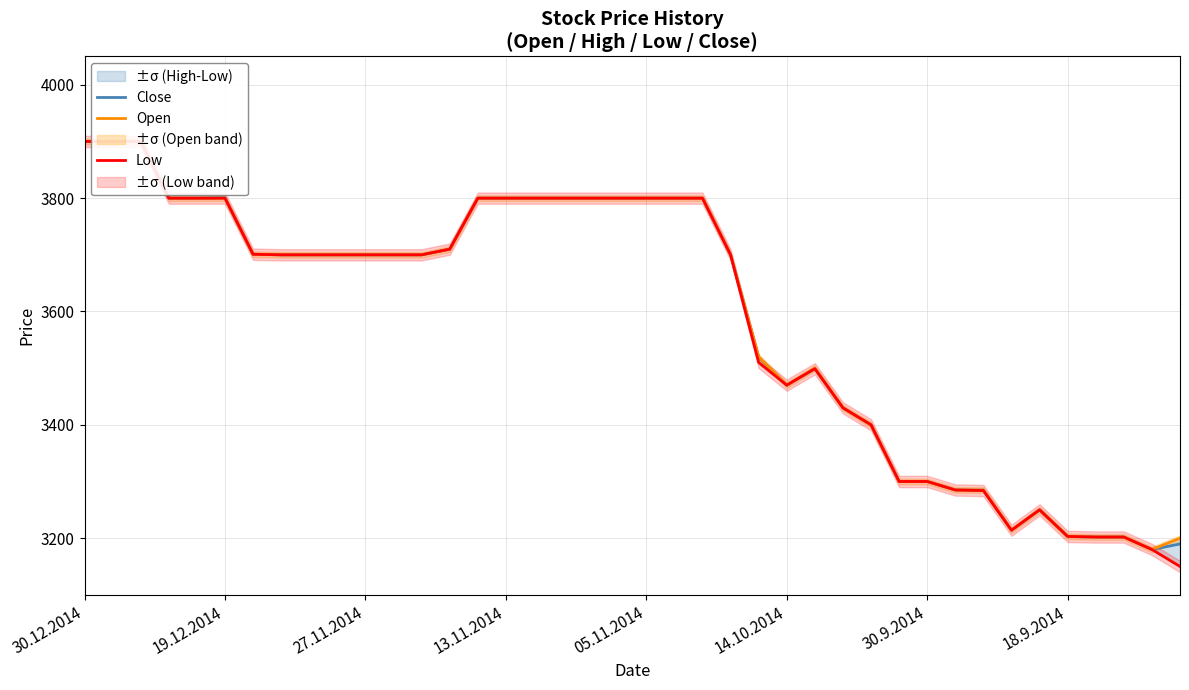

Where is the first local minimum for Low?

14.10.2014